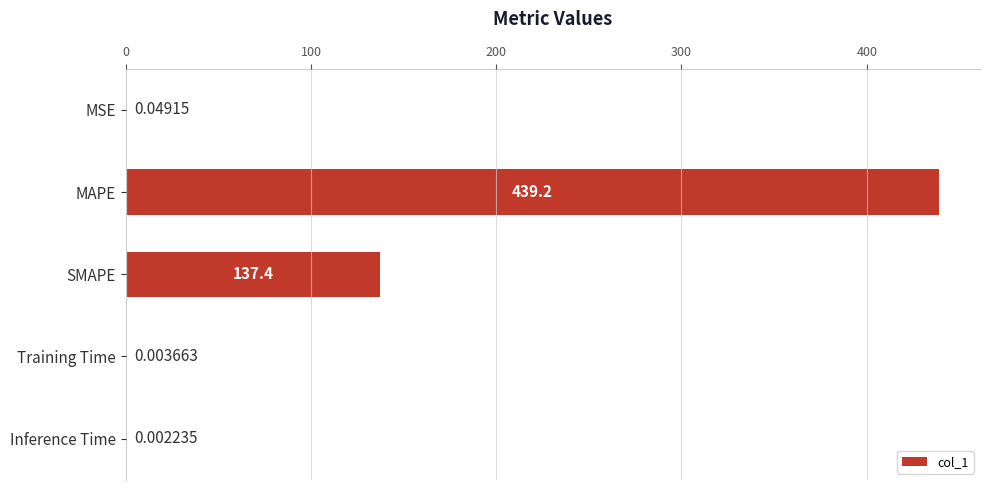

At which category does the chart reach its peak across all series?

MAPE